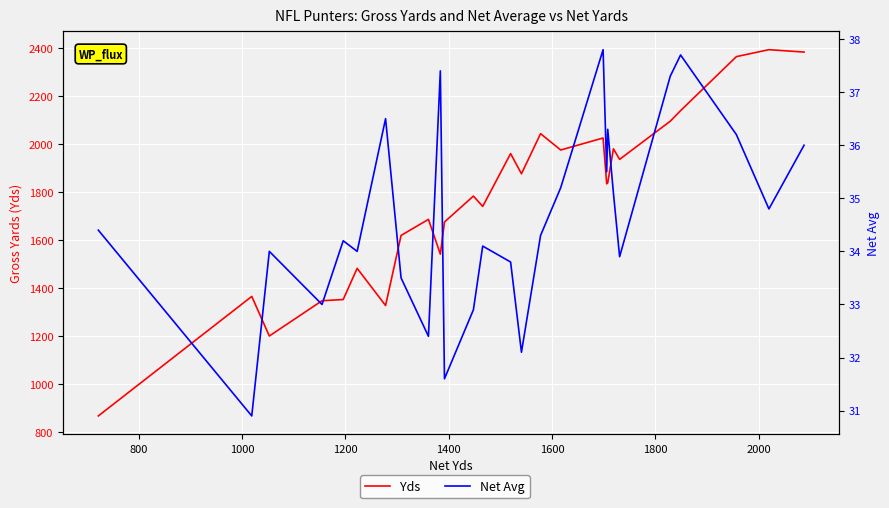

True or false: Net Avg and Yds cross at least once.

False